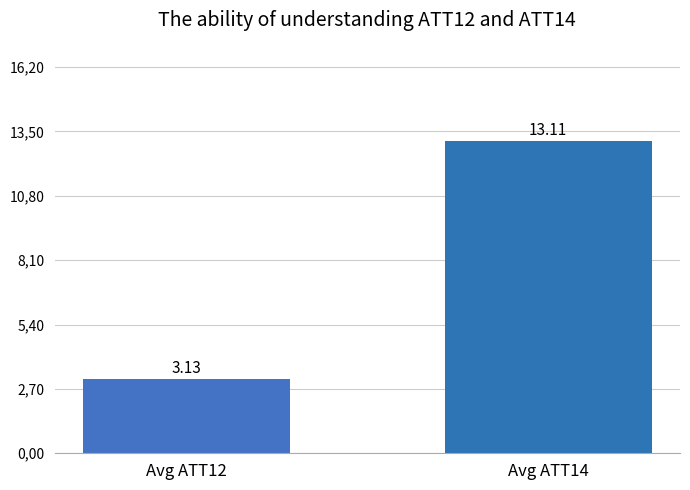

List the labels in order of value, largest first.

Avg ATT14, Avg ATT12